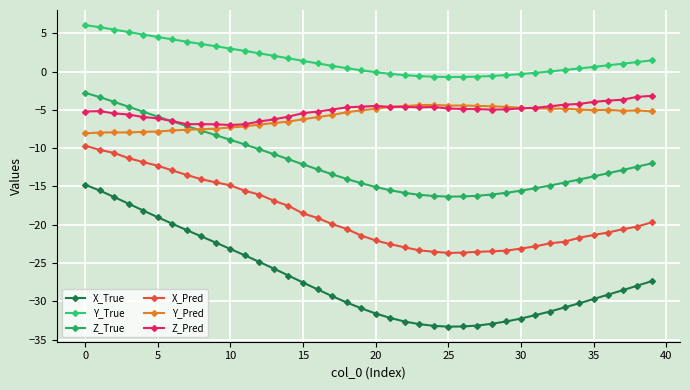

How many series are shown in this chart?

6